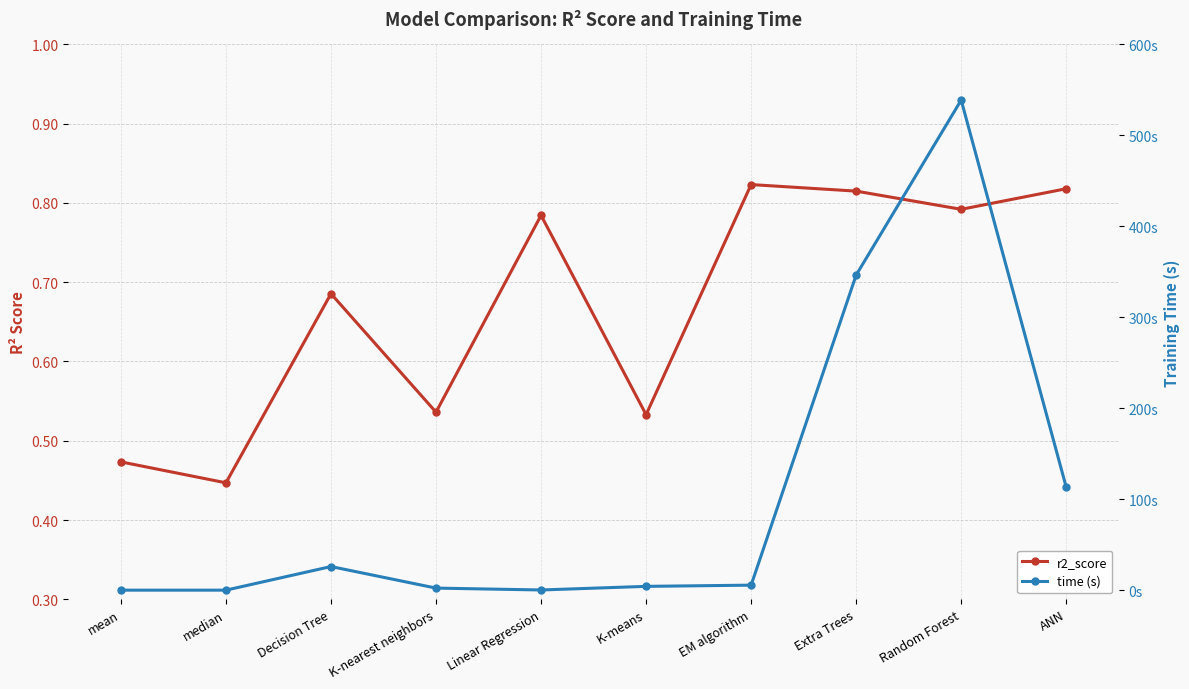

Between which two adjacent categories do time (s) and r2_score first intersect?

median and Decision Tree